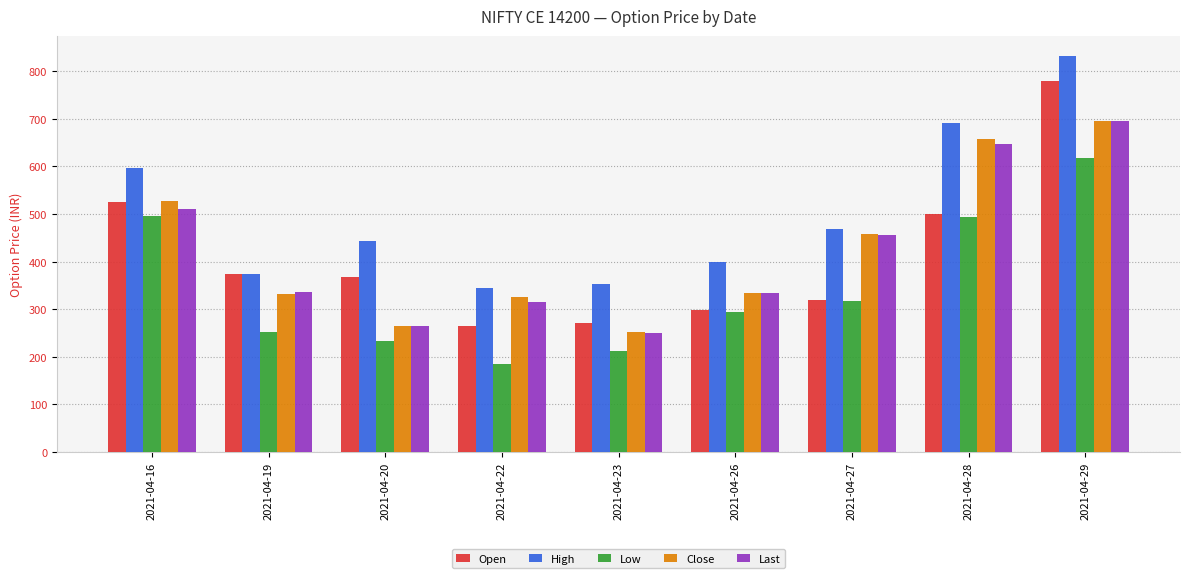

True or false: Close has a value of 491.5 at 2021-04-19.

False